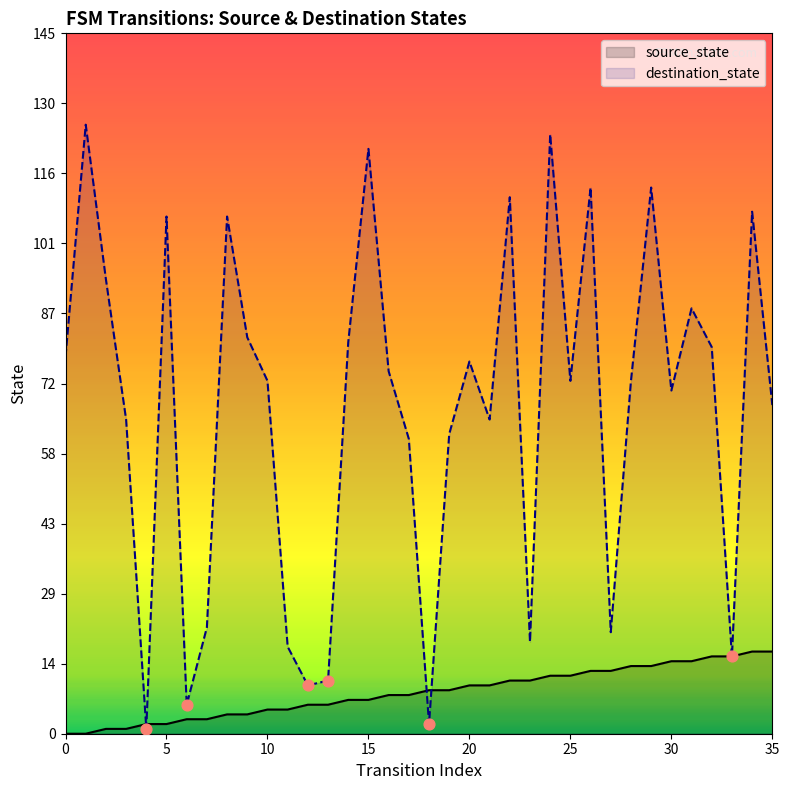

At which category is the sum across all series the highest?

24